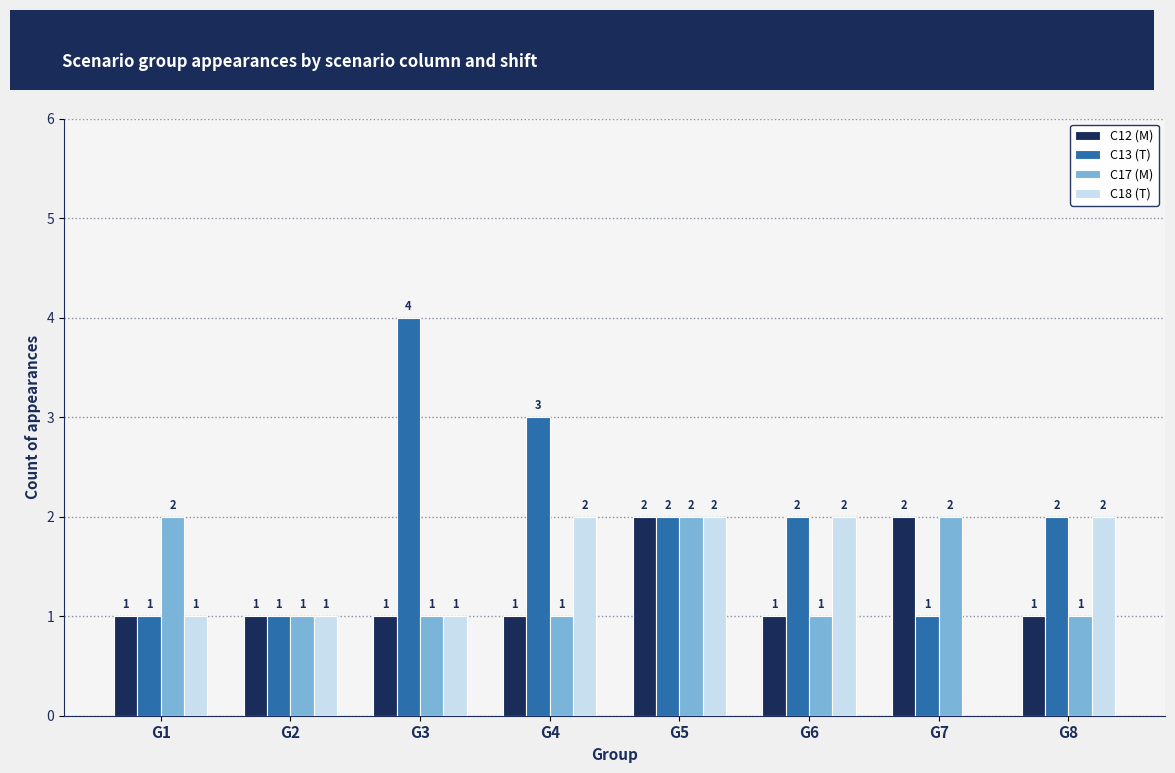

What is the sum of the C12 (M) values at G8 and G7?

3